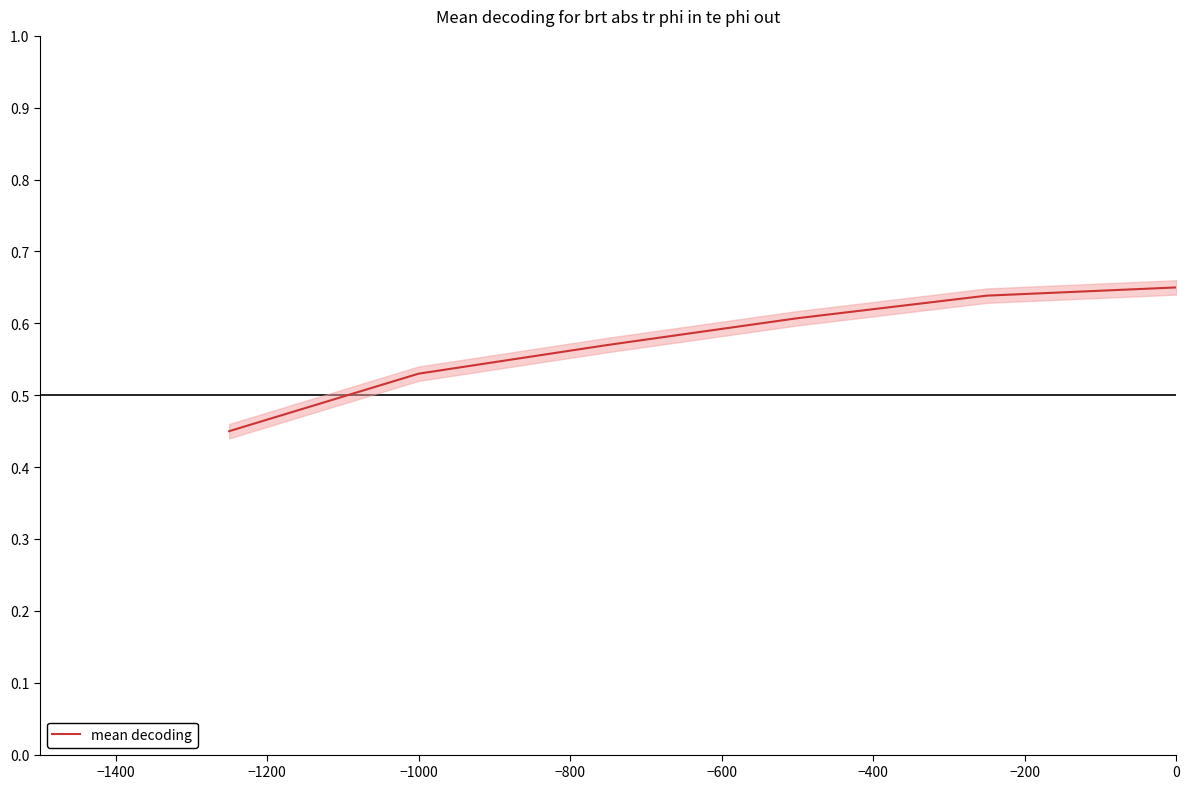

Reading left to right, transcribe all the data shown in this chart.

0.5	0.5	0.6	0.6	0.6	0.7